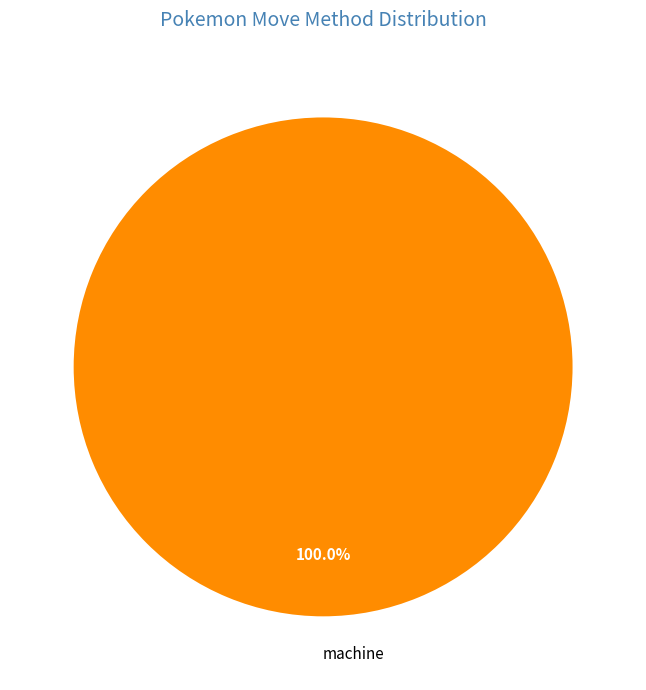

Rank the categories by value from lowest to highest.

machine